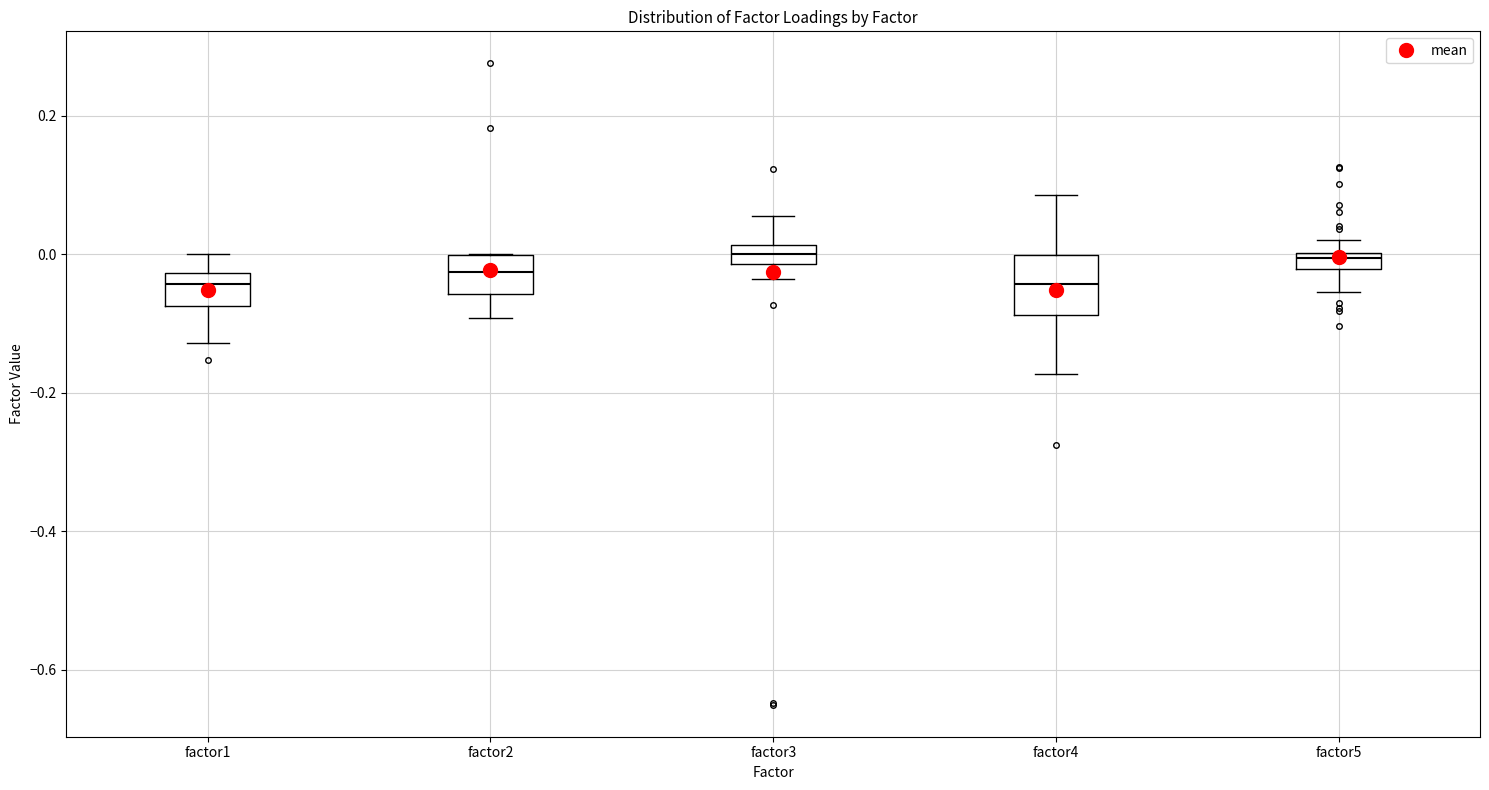

Where is the lower edge of the box for factor5 on the y-axis? The values are not printed on the chart, so give them approximately, as read against the axis.

-0.02